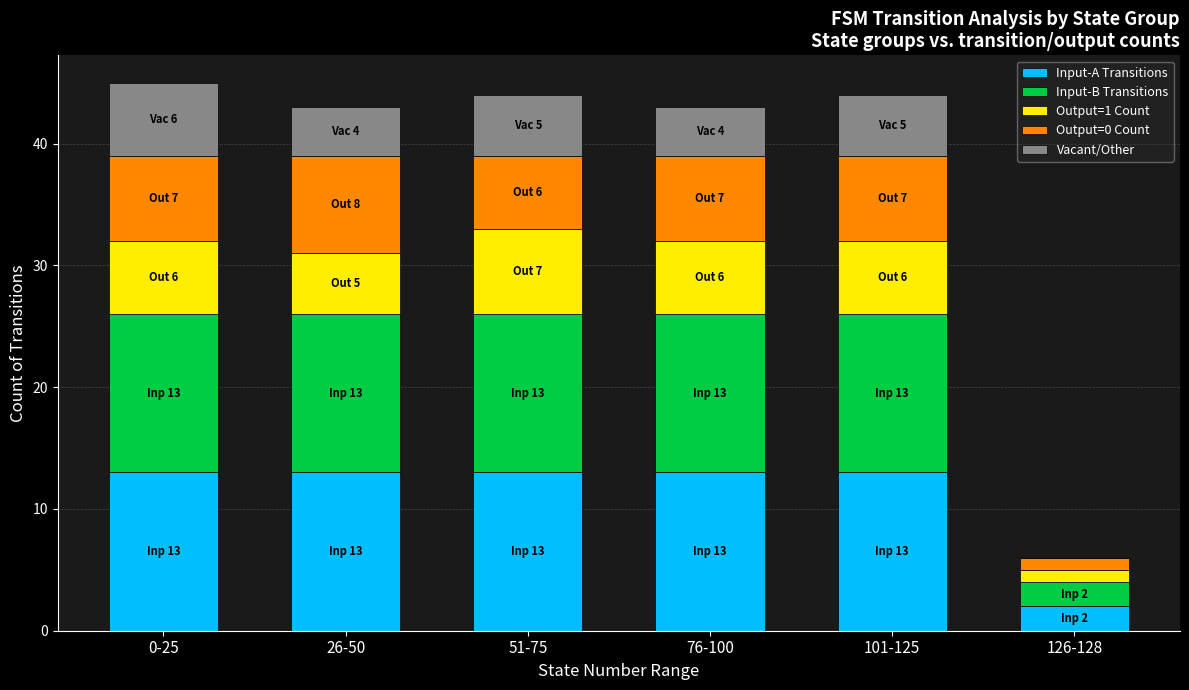

What is the total value across all series at 126-128?

6